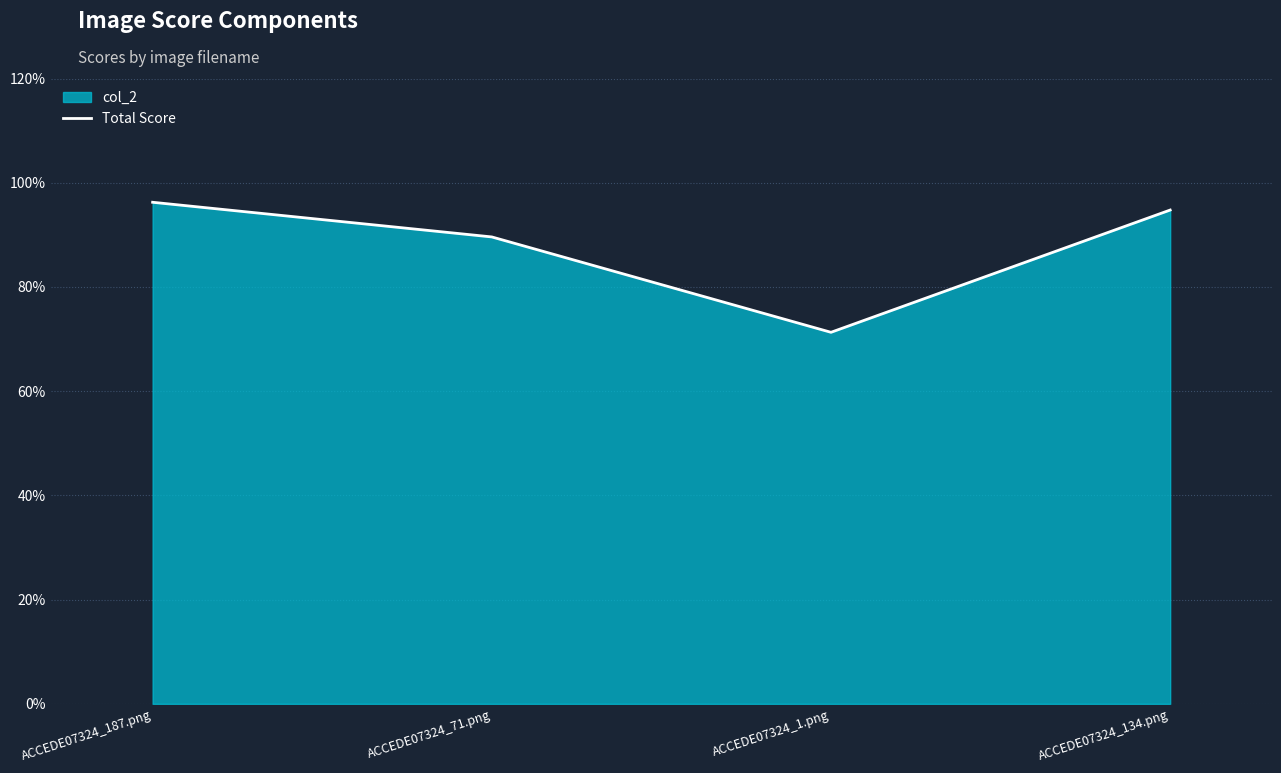

Does the chart have visible grid lines?

Yes